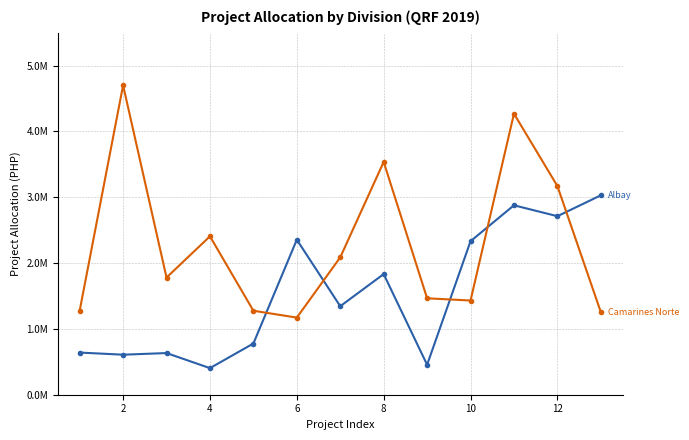

Is it true that Albay equals 2355386.0 at 6?

True